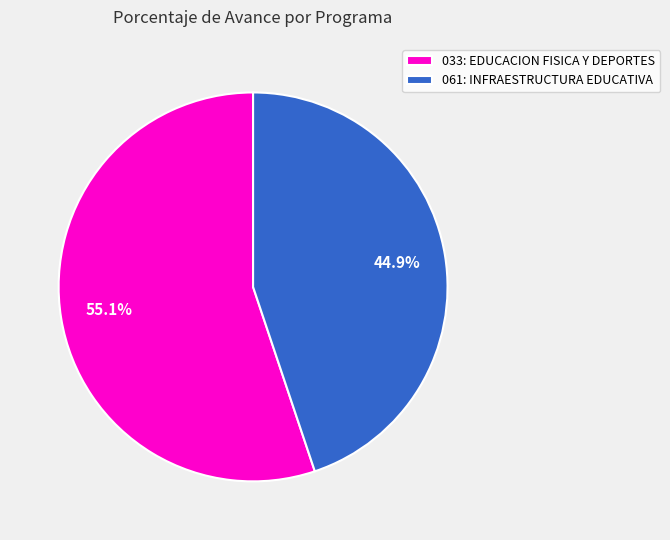

What percentage is the 033: EDUCACION FISICA Y DEPORTES slice, to the nearest percent?

55%